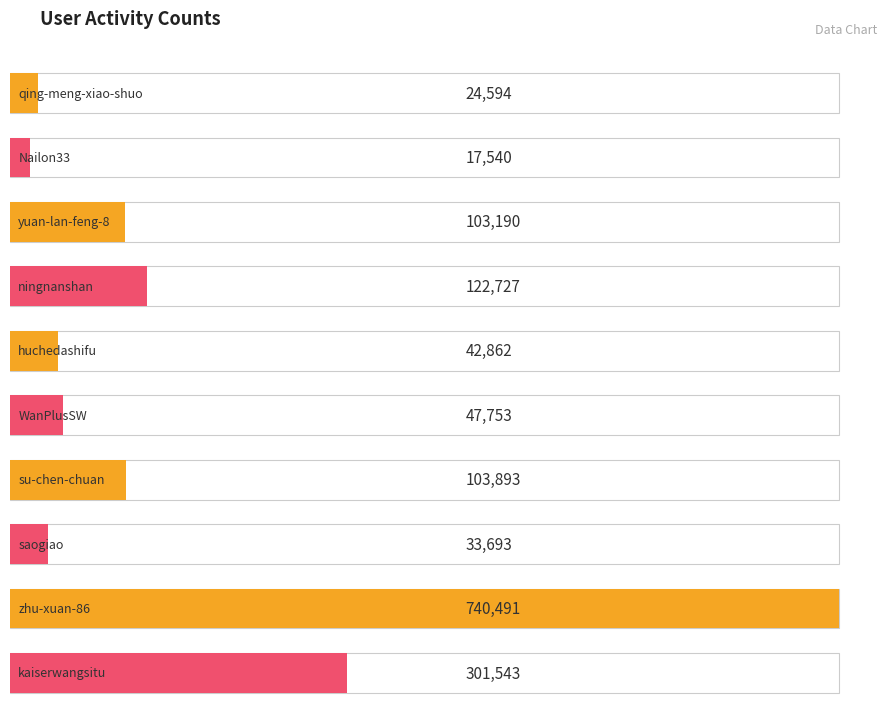

Reading right to left, what are all the values shown in this chart?

301543	740491	33693	103893	47753	42862	122727	103190	17540	24594